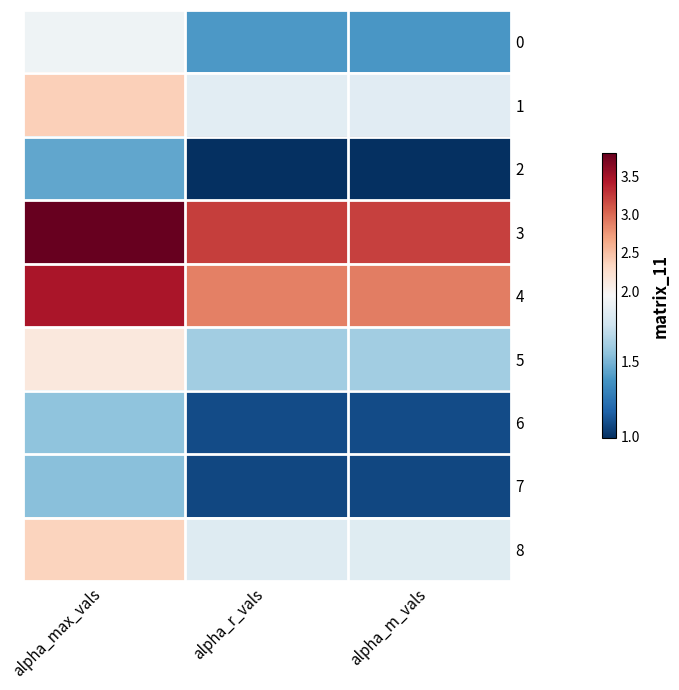

Which label corresponds to the smallest value in the chart?

alpha_m_vals